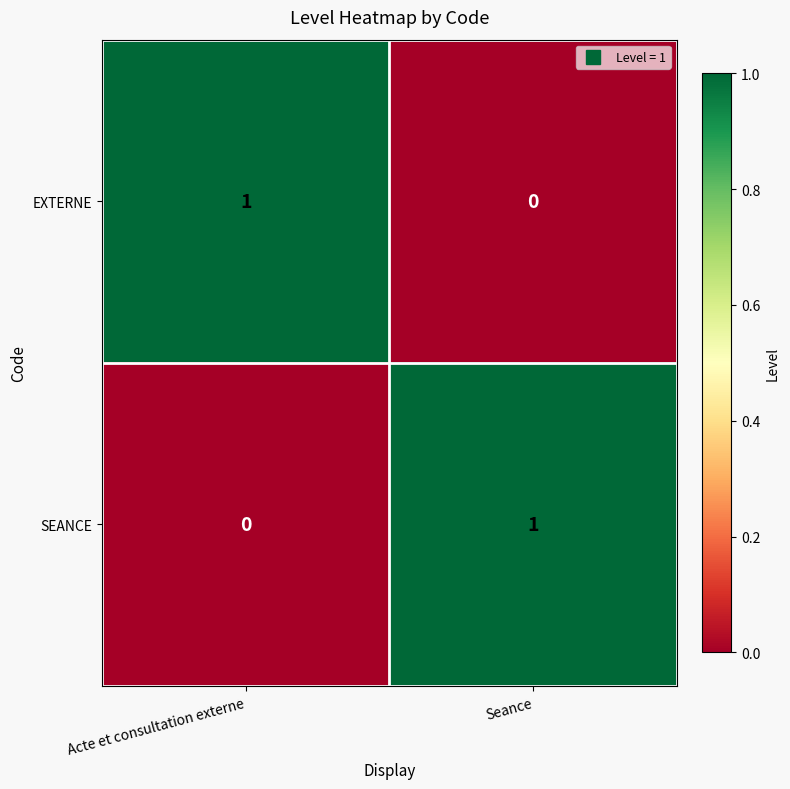

Which category has the lowest value in the EXTERNE series?

Seance